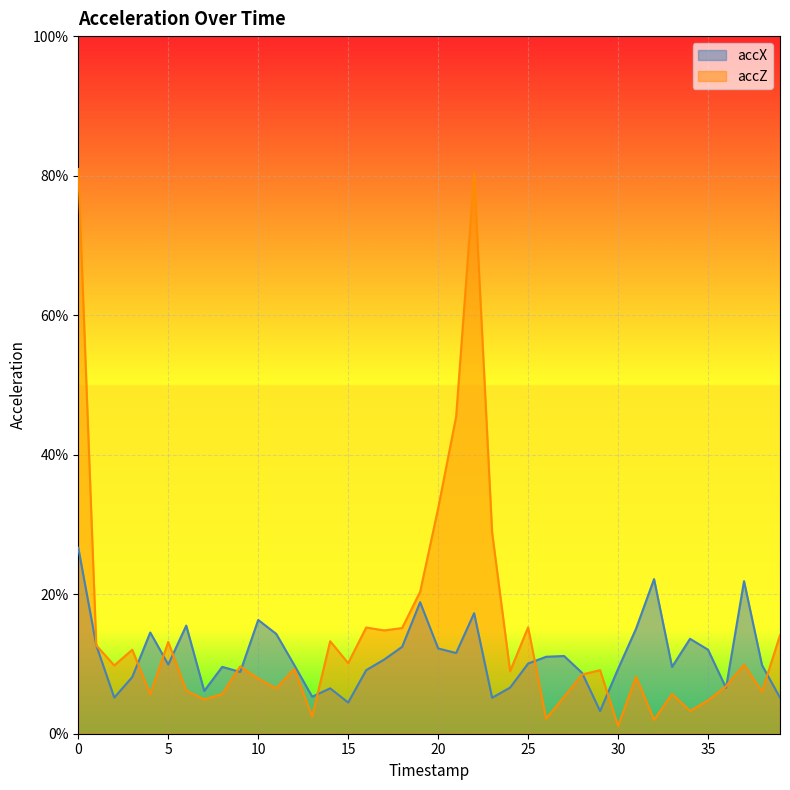

What is the value of the accZ point at the 19th from the left?

0.2